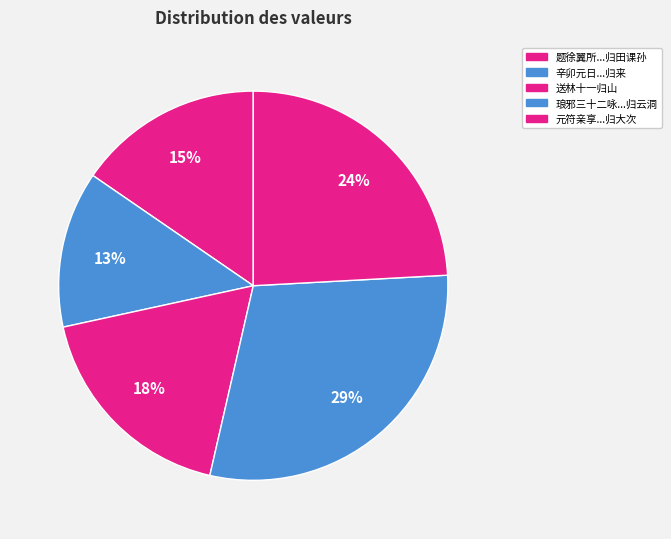

How many slices are in this pie chart?

5